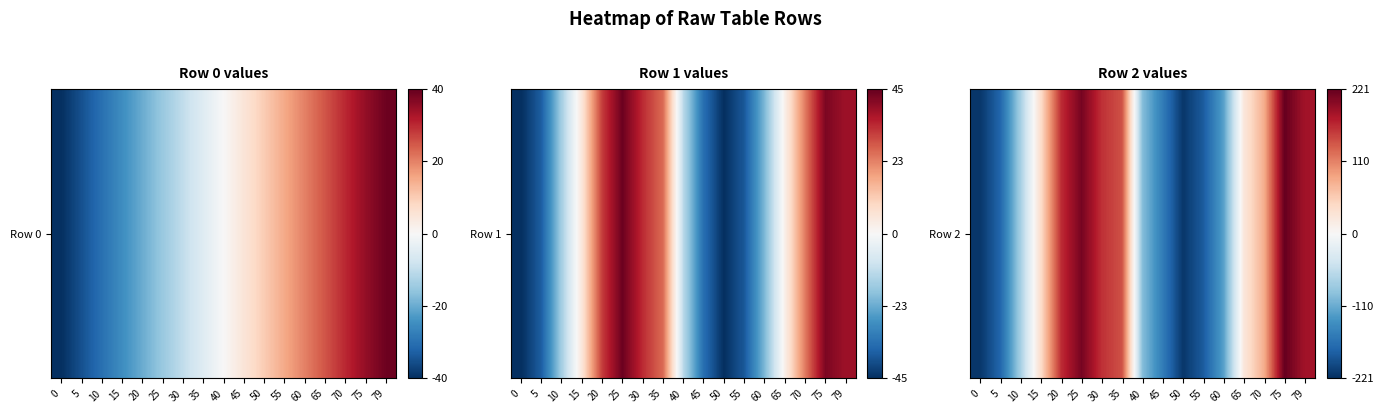

Reading right to left, what are all the values shown in this chart?

185.6	220.6	80.6	25.6	-120.4	-184.4	-214.4	-153.4	-94.4	140.6	160.6	210.6	163.6	40.6	-73.4	-174.4	-214.4